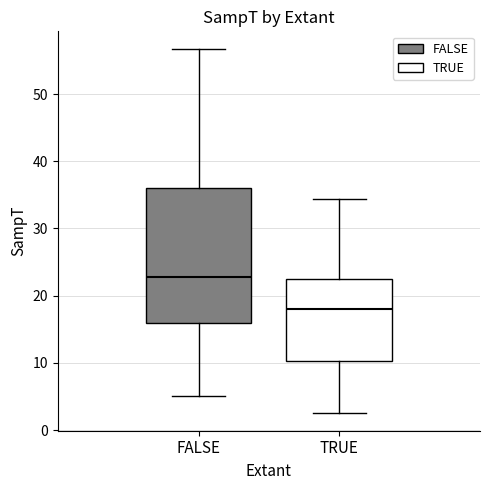

Comparing the boxes themselves (not the whiskers), which one is the tallest?

FALSE